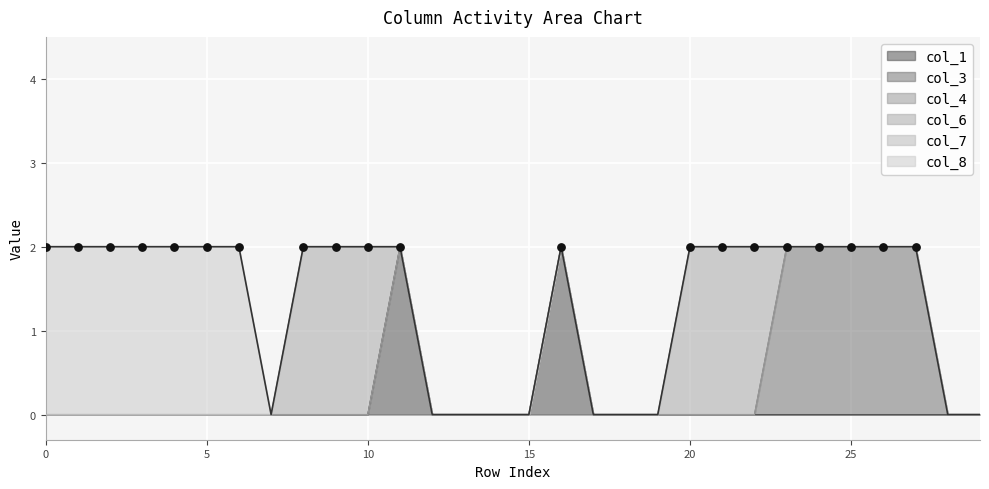

Which series reaches the minimum Y coordinate?

col_1